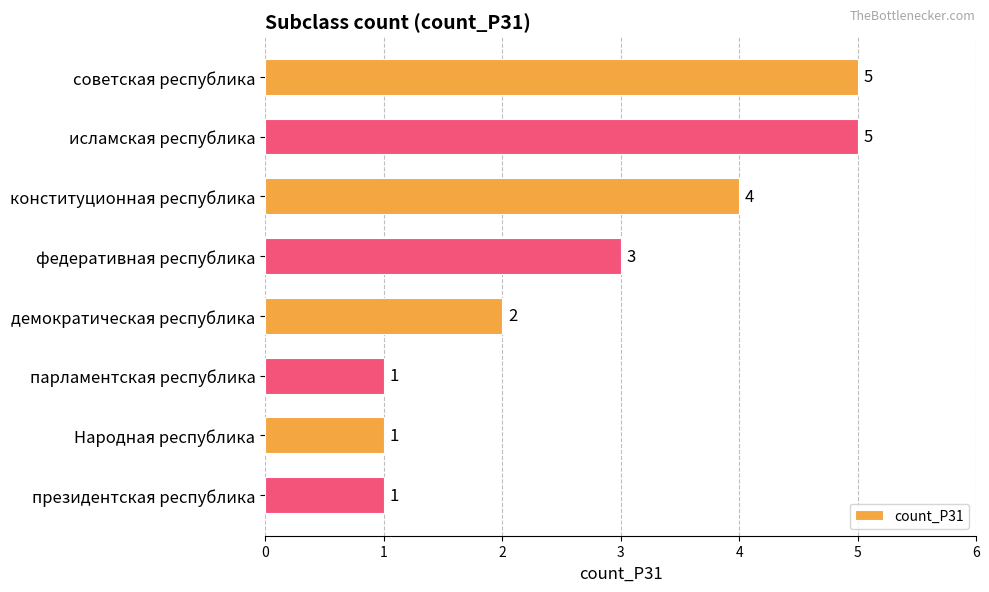

What is the difference between the second highest and minimum values?

4